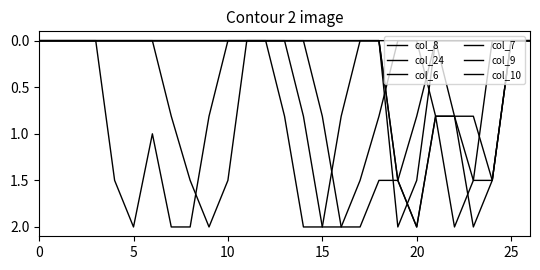

Does the chart display data point markers on the line(s)?

No